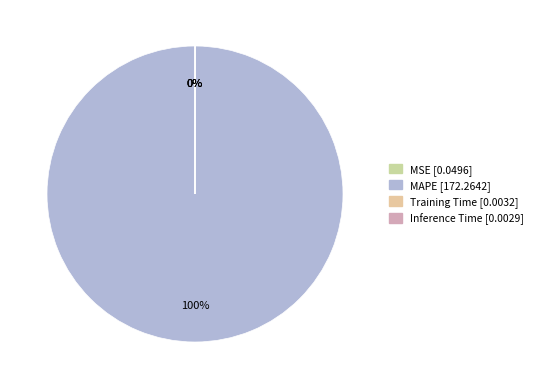

Is it true that MAPE is 99% of the pie?

False